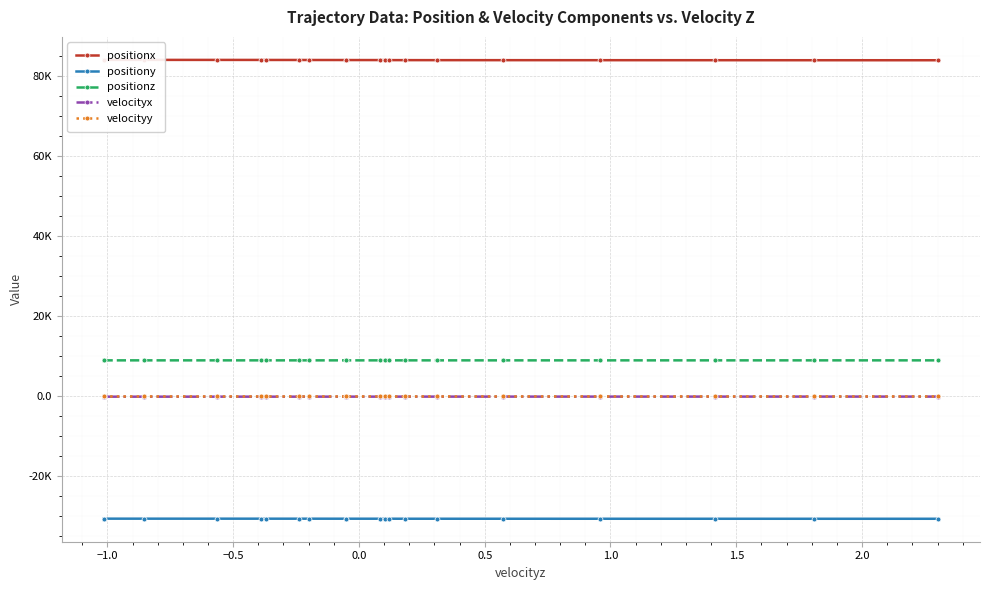

True or false: positionz has more than 0 interior local peaks.

False